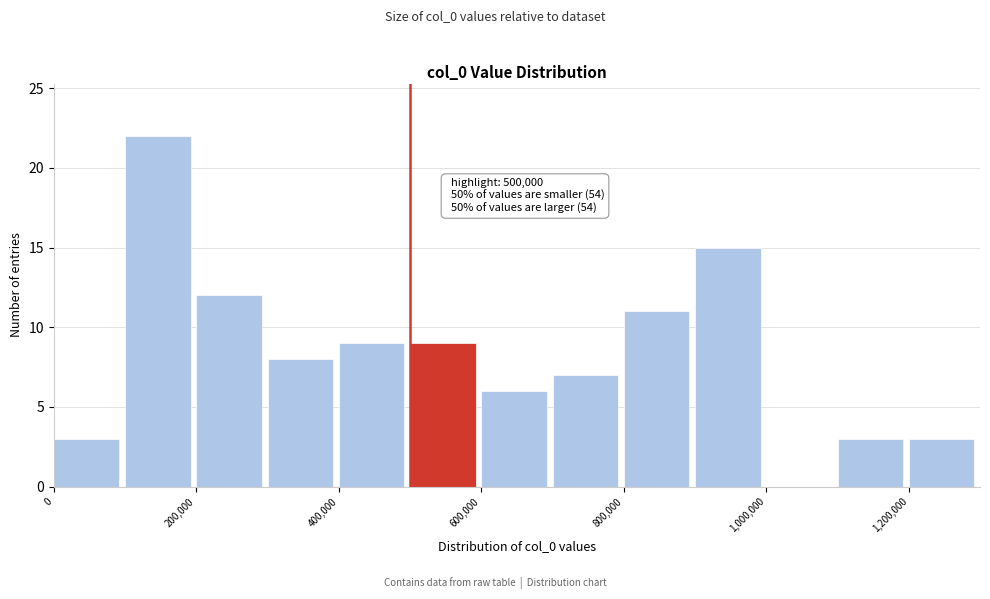

Over which range of the x-axis is the bar tallest?

100000 to 200000